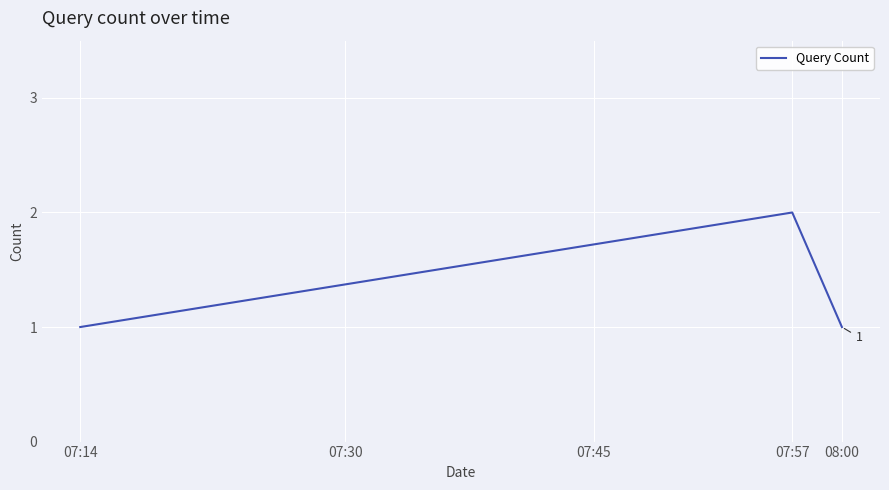

What is the difference between the maximum and minimum values?

1